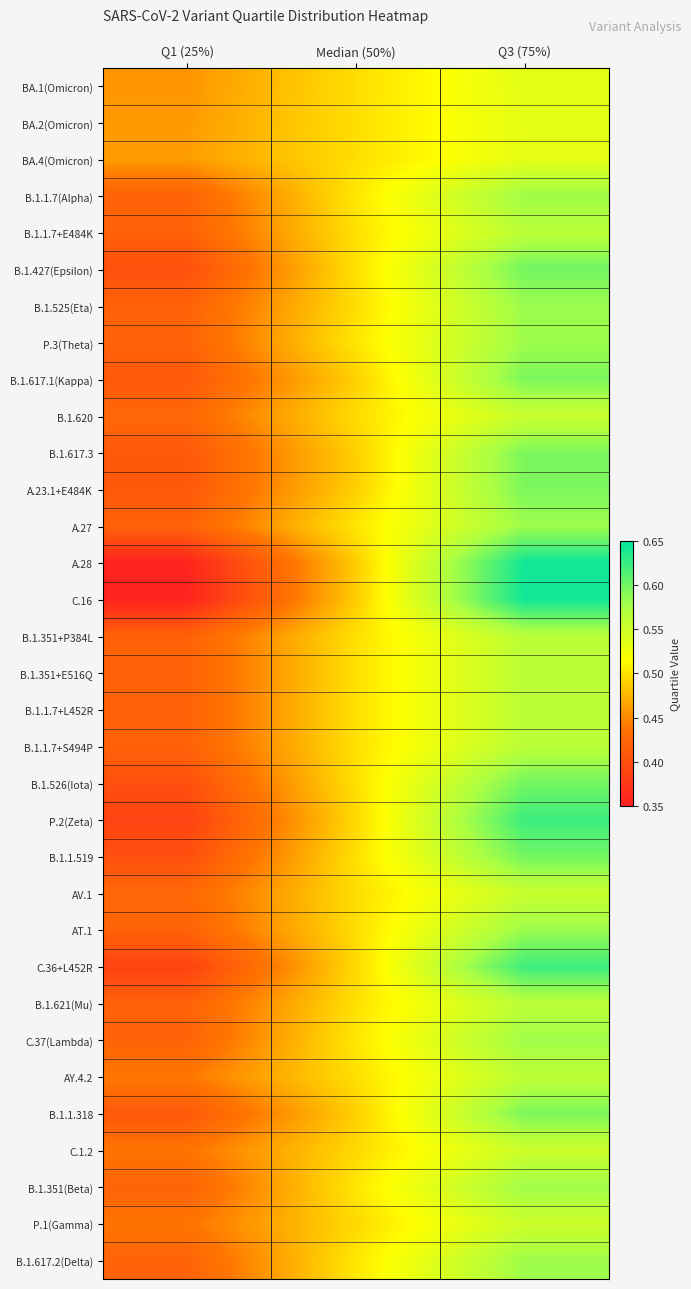

At how many categories does at least one series exceed 0?

3